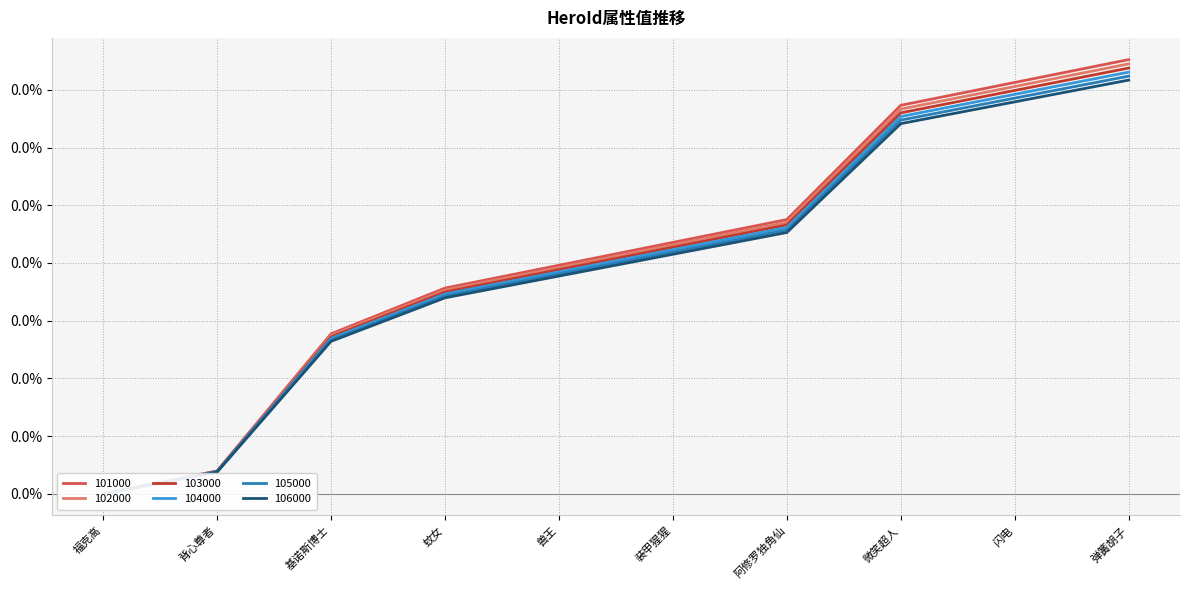

What is the label of the 7th point from the right?

蚊女